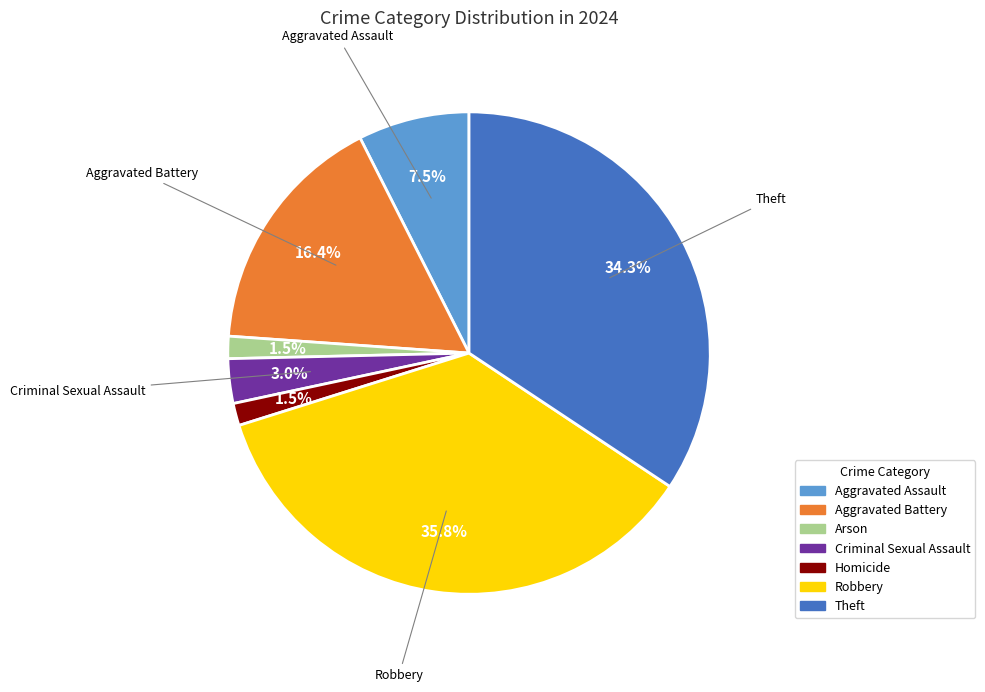

Count the number of slices in the pie.

7